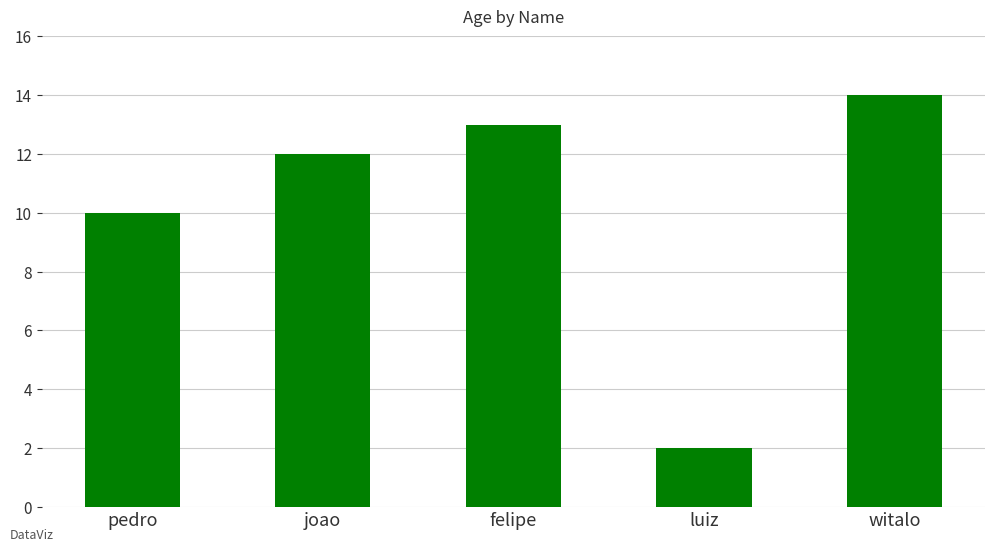

Rank the categories by value from lowest to highest.

luiz, pedro, joao, felipe, witalo